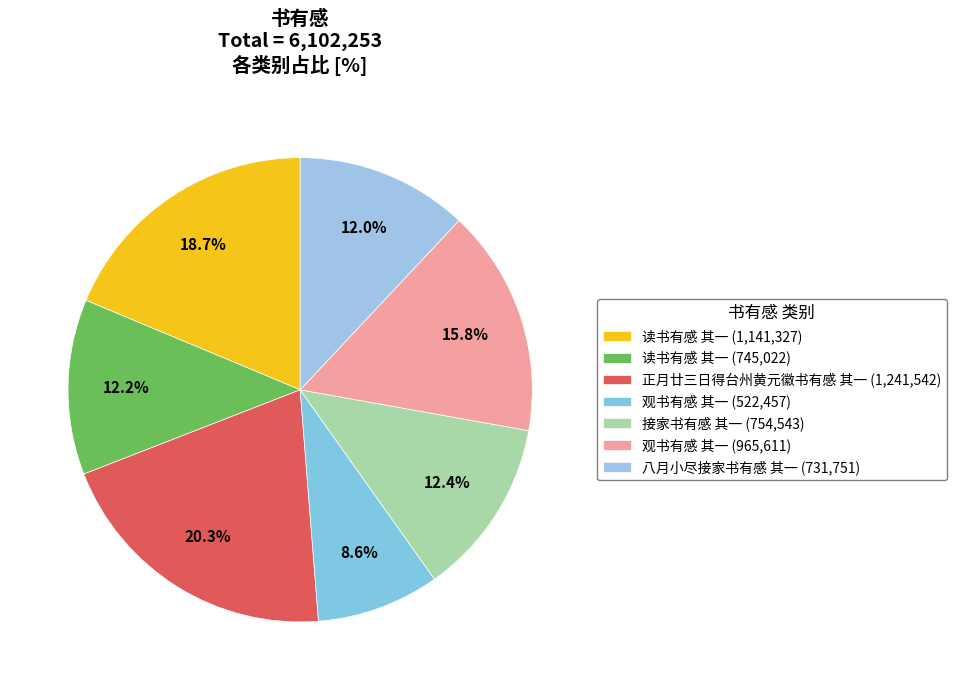

Which category has the biggest portion of the pie?

正月廿三日得台州黄元徽书有感 其一 (1,241,542)